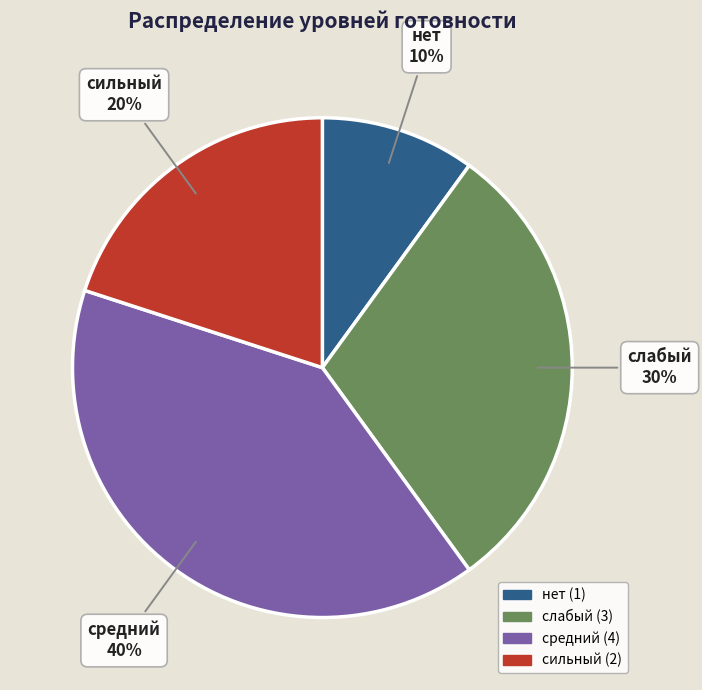

What percentage is the средний slice, to the nearest percent?

40%